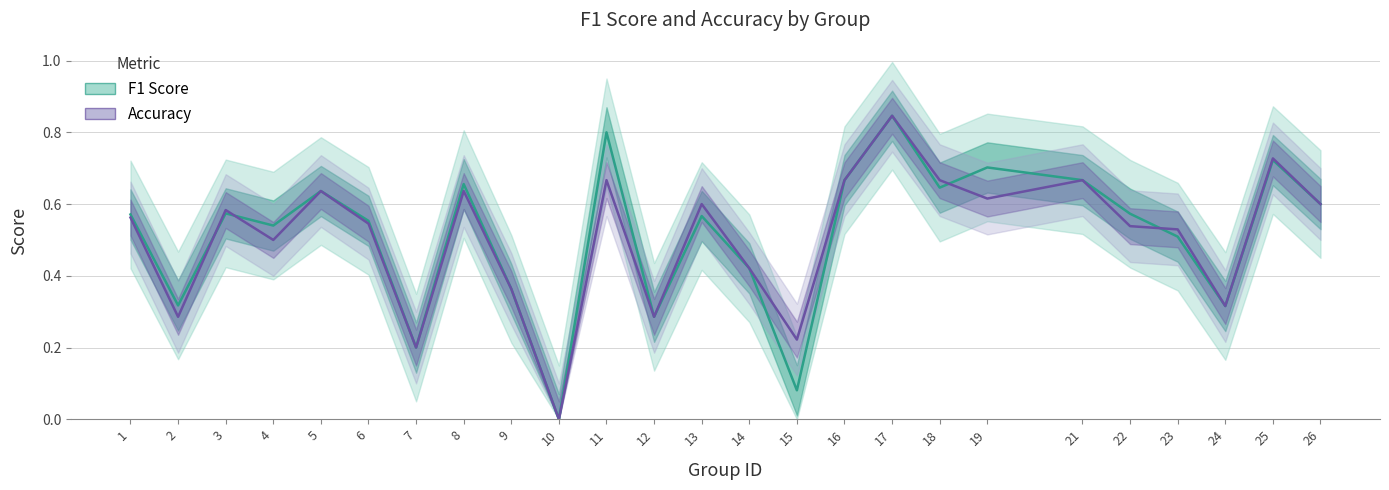

Which series changed the most between 15 and 21?

f1